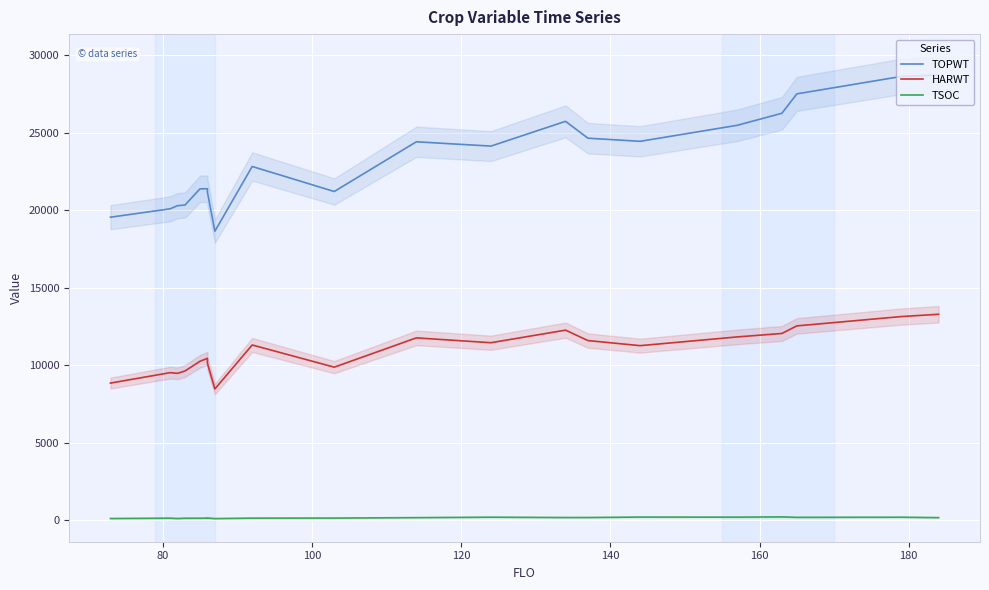

True or false: TSOC has more than 1 interior local peaks.

True